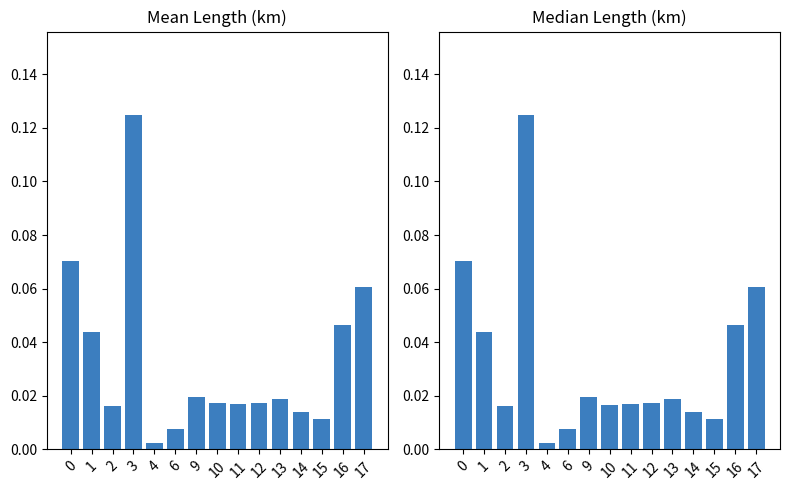

Are the bars horizontal?

No